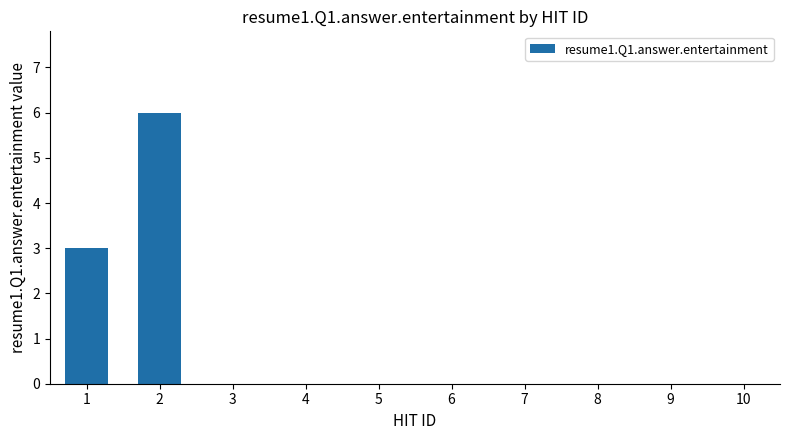

Reading left to right, what are all the values shown in this chart?

3	6	0	0	0	0	0	0	0	0